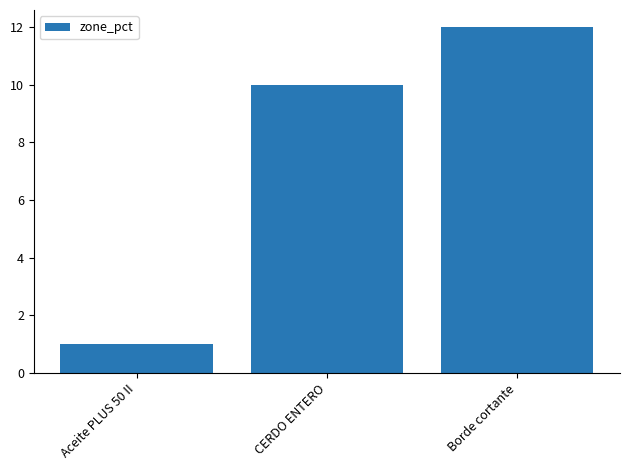

How many values are between 1 and 12?

3